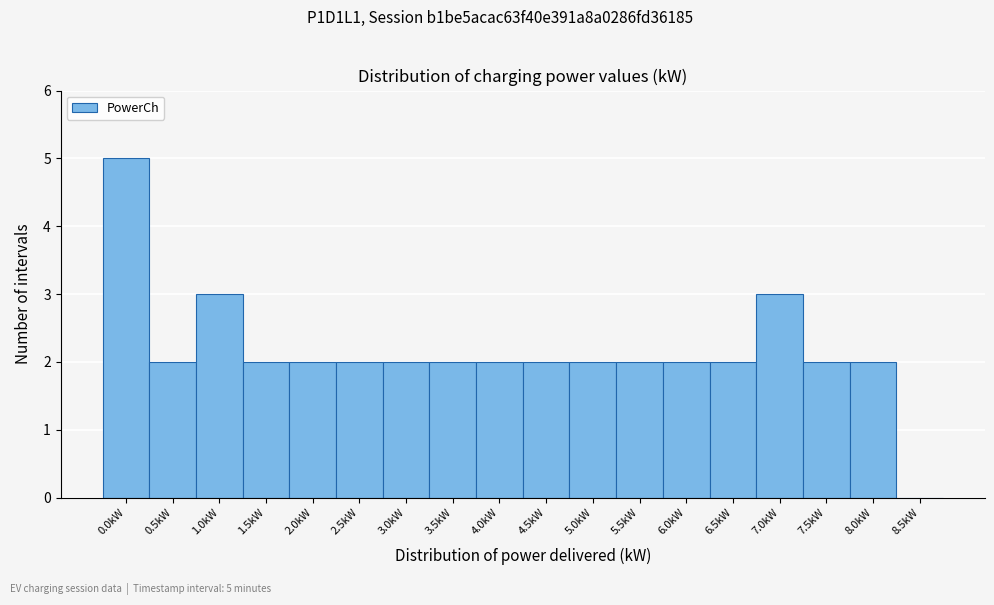

Reading right to left, what are all the values shown in this chart?

8.5kW=0	8.0kW=2	7.5kW=2	7.0kW=3	6.5kW=2	6.0kW=2	5.5kW=2	5.0kW=2	4.5kW=2	4.0kW=2	3.5kW=2	3.0kW=2	2.5kW=2	2.0kW=2	1.5kW=2	1.0kW=3	0.5kW=2	0.0kW=5